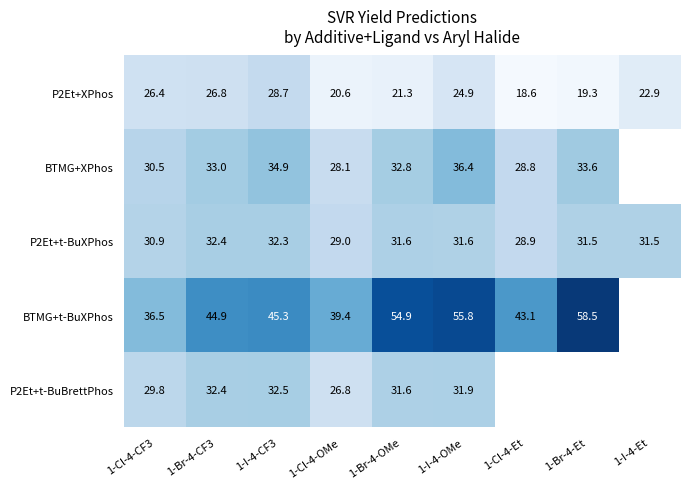

What is the difference between the BTMG+XPhos values at 1-Br-4-Et and 1-Cl-4-CF3?

3.1